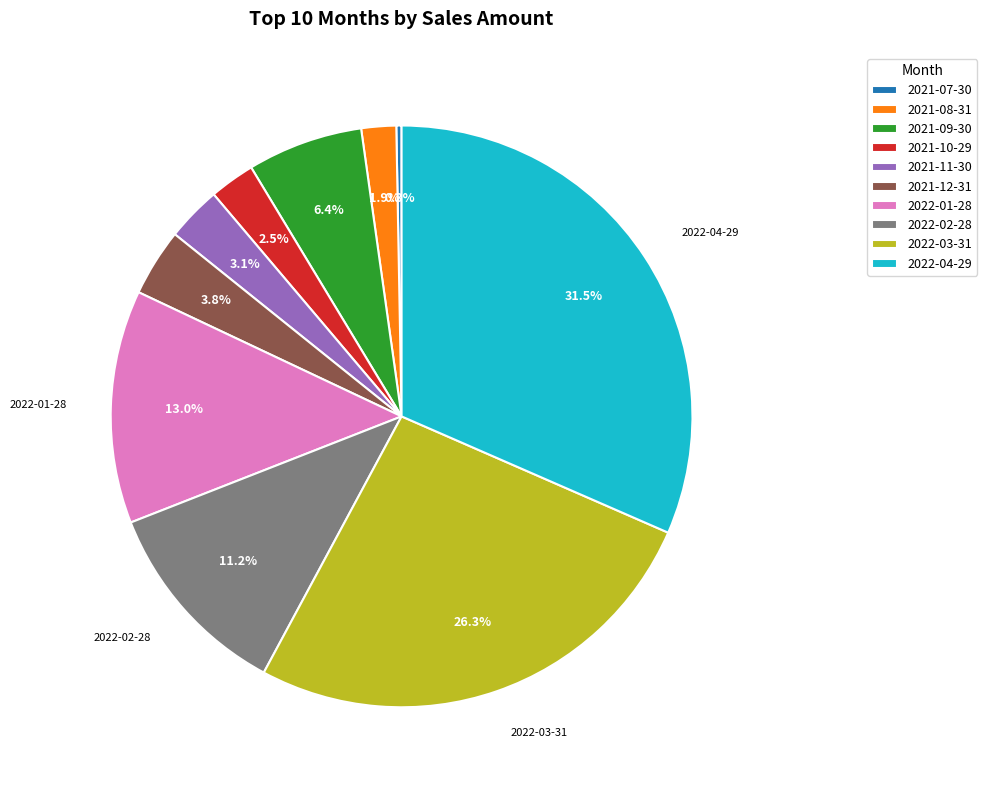

How many slices are in this pie chart?

10